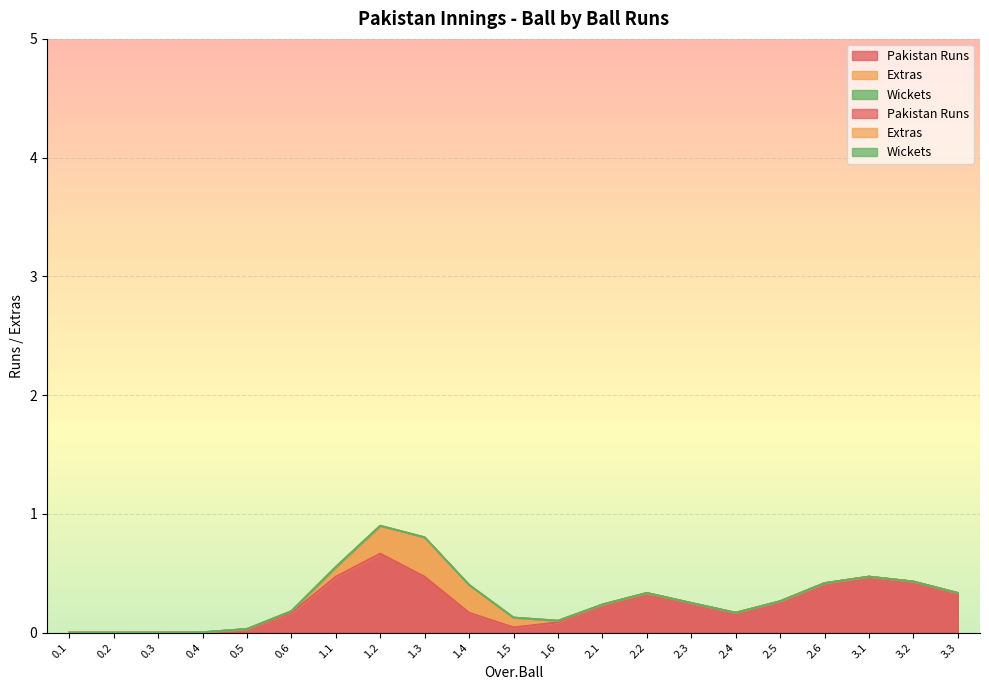

Count the number of data series in this chart.

3